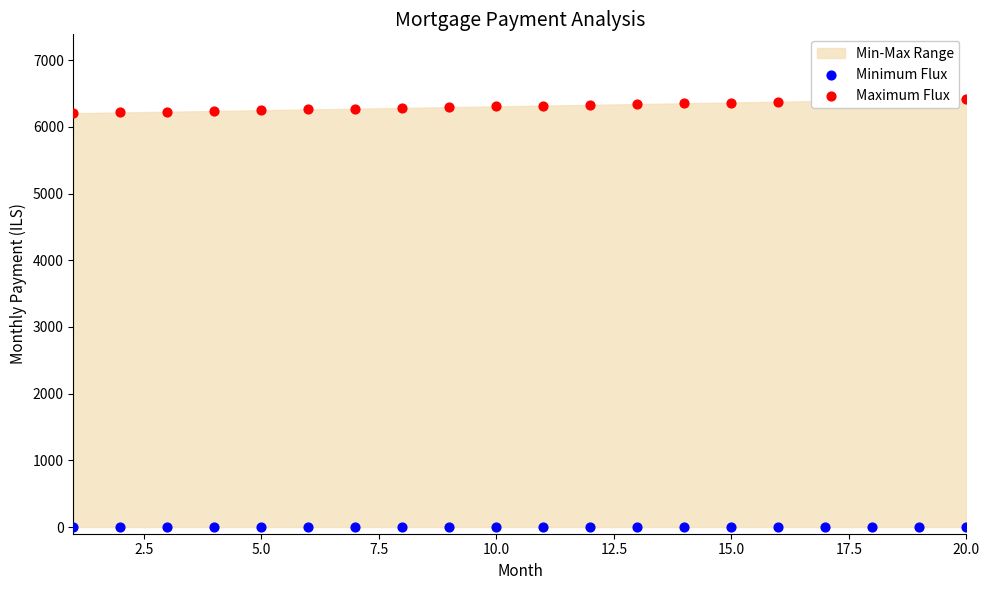

At how many categories does at least one series exceed 3389?

20